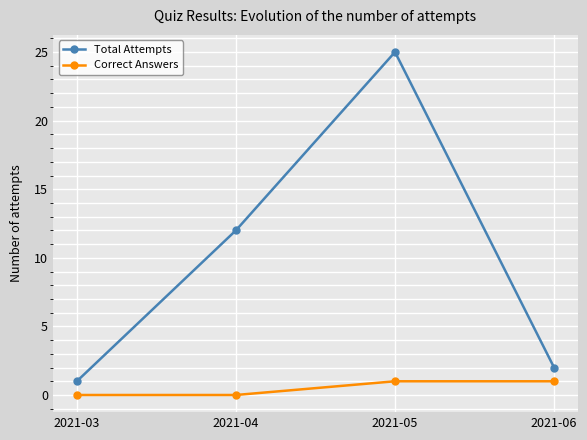

The value of Total Attempts at 2021-04 is 12. True or false?

True